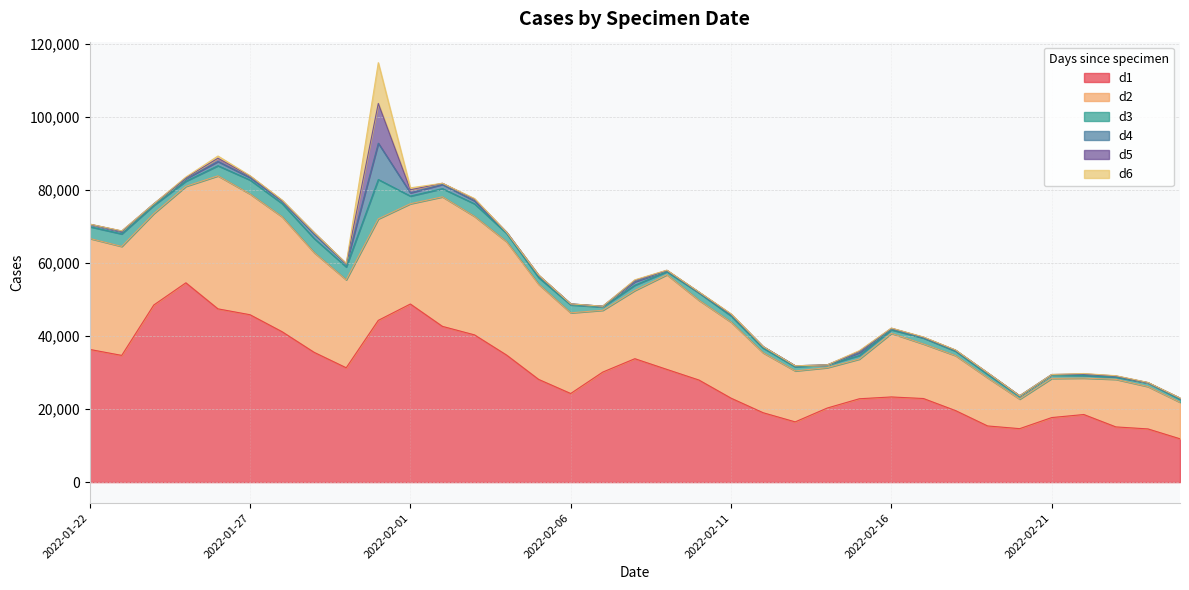

What is the lowest value of the d2 series?

8096